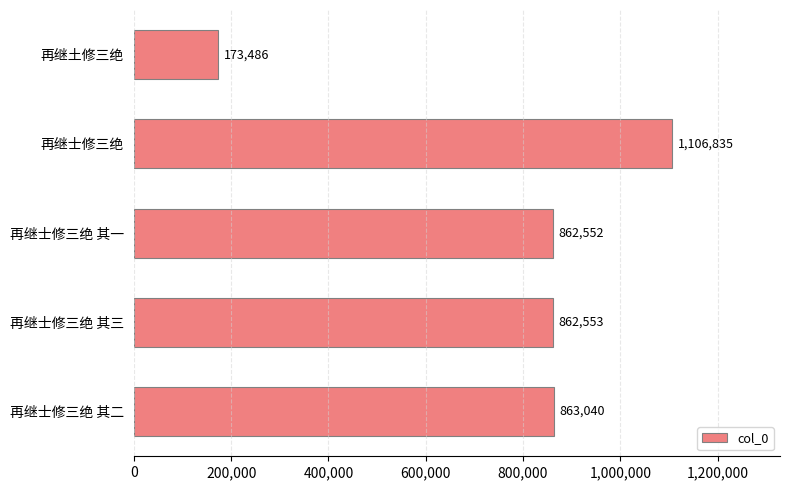

List the labels in order of value, smallest first.

再继土修三绝, 再继士修三绝 其一, 再继士修三绝 其三, 再继士修三绝 其二, 再继士修三绝